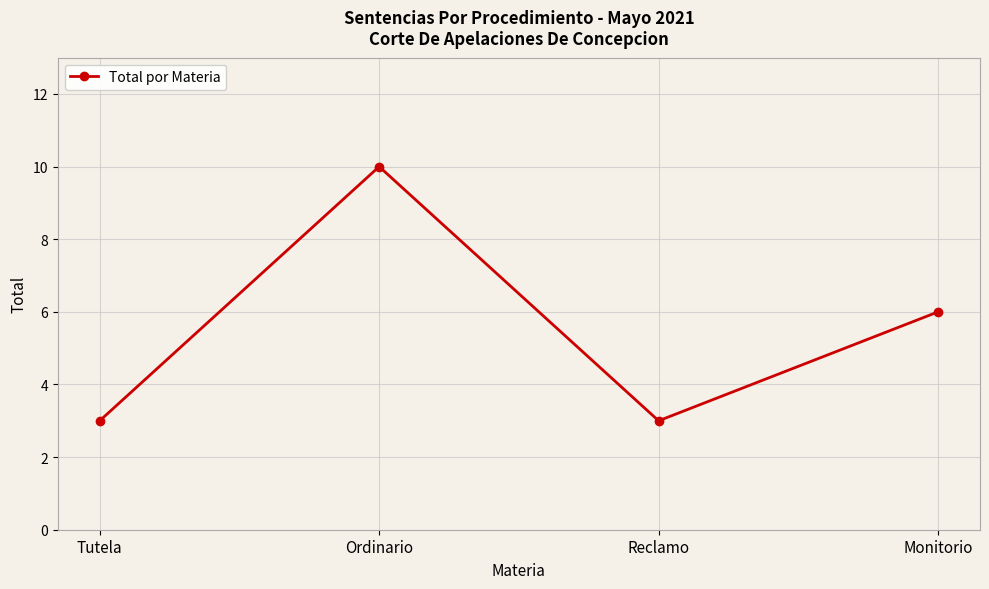

True or false: the data has more than 2 interior local peaks.

False